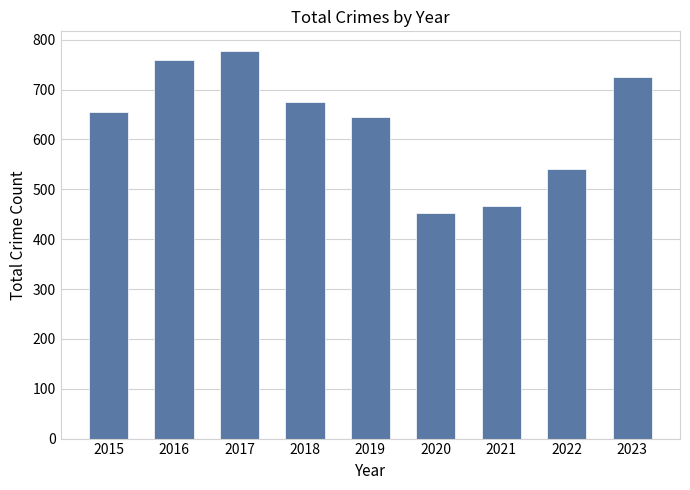

List the labels in order of value, largest first.

2017, 2016, 2023, 2018, 2015, 2019, 2022, 2021, 2020